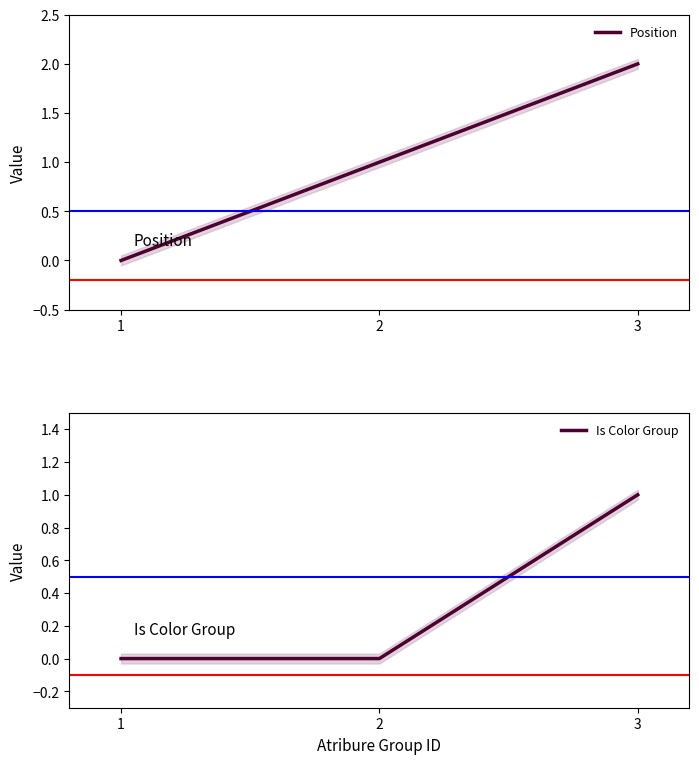

What is the sum of all Is Color Group values?

1